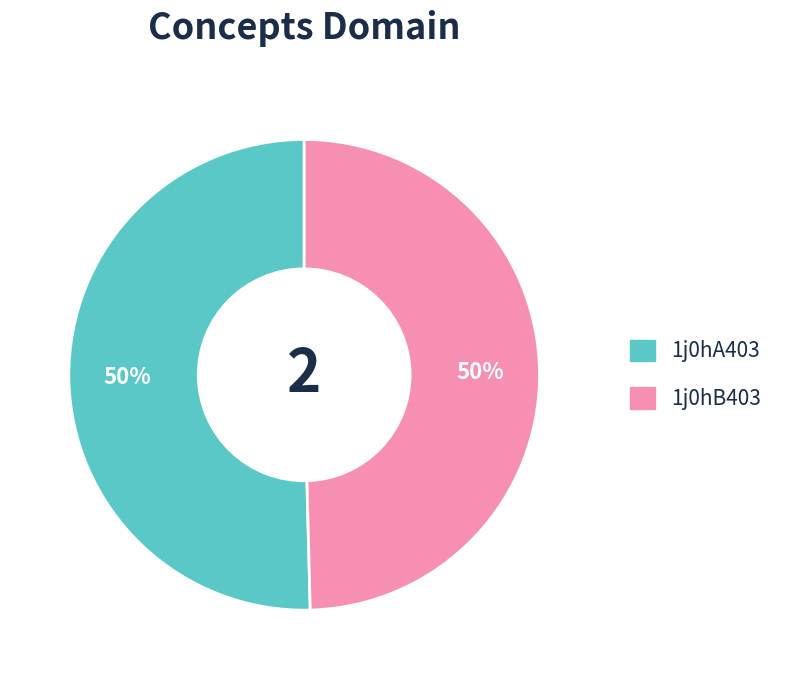

Approximately how many times larger is the value at 1j0hA403 compared to 1j0hB403?

1.0